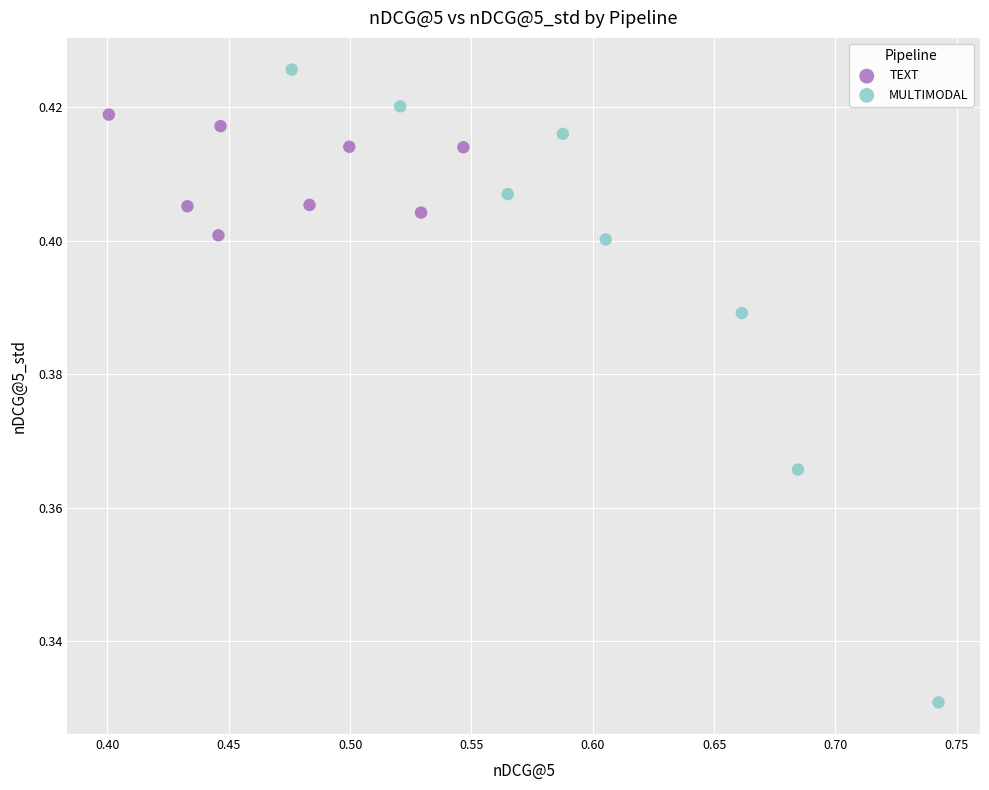

Which series reaches the maximum Y coordinate?

MULTIMODAL